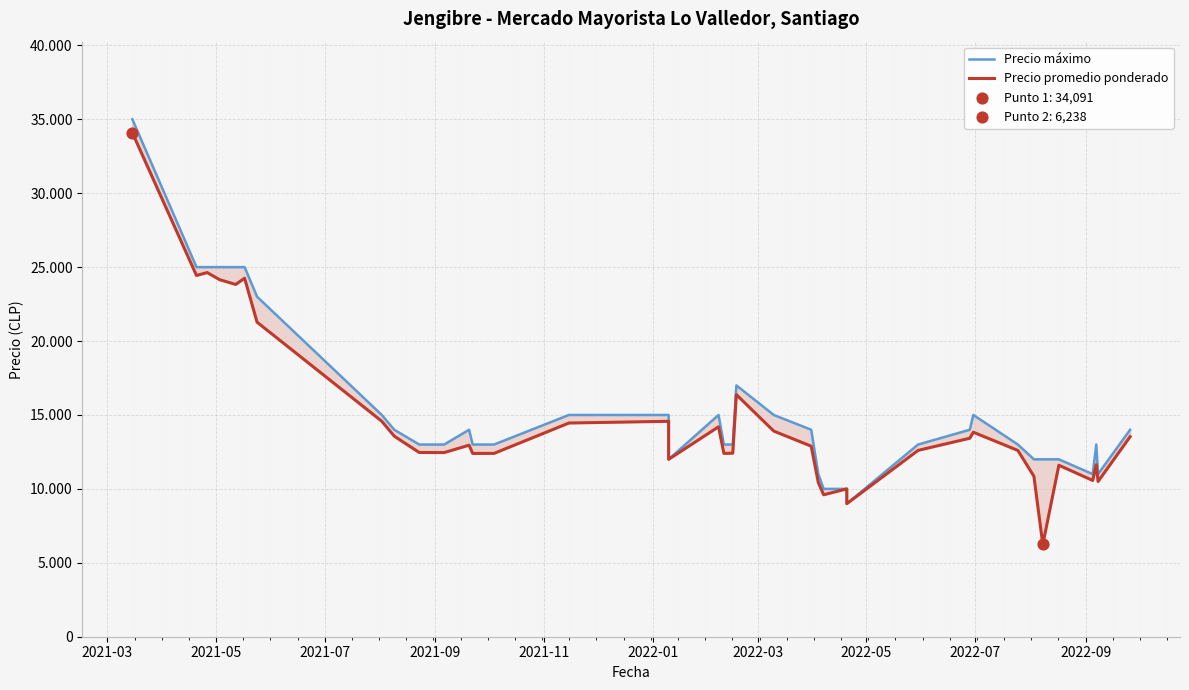

What are all the series names shown in the legend?

Precio máximo, Precio promedio ponderado